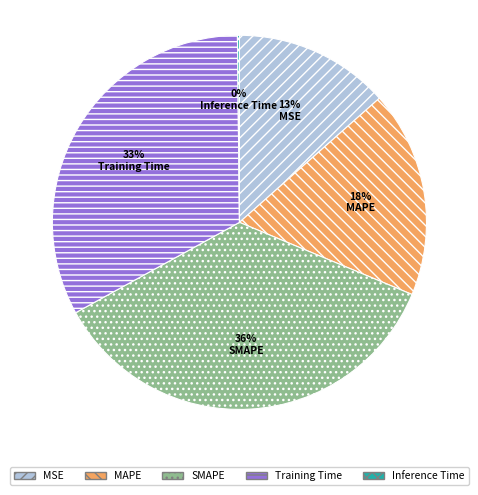

True or false: MSE accounts for 25% of the total.

False